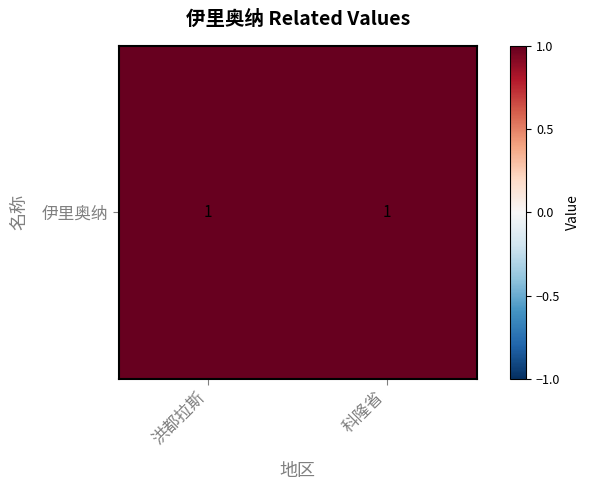

What is the change in value from 0 to 1?

+1